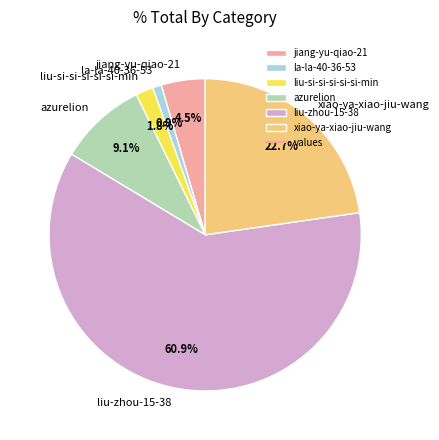

To the nearest percent, what percentage of the pie is liu-si-si-si-si-si-min?

2%